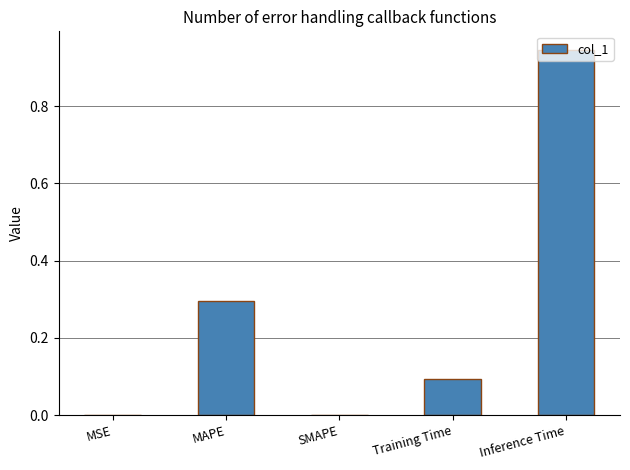

What is the change in value from MAPE to SMAPE?

-0.3